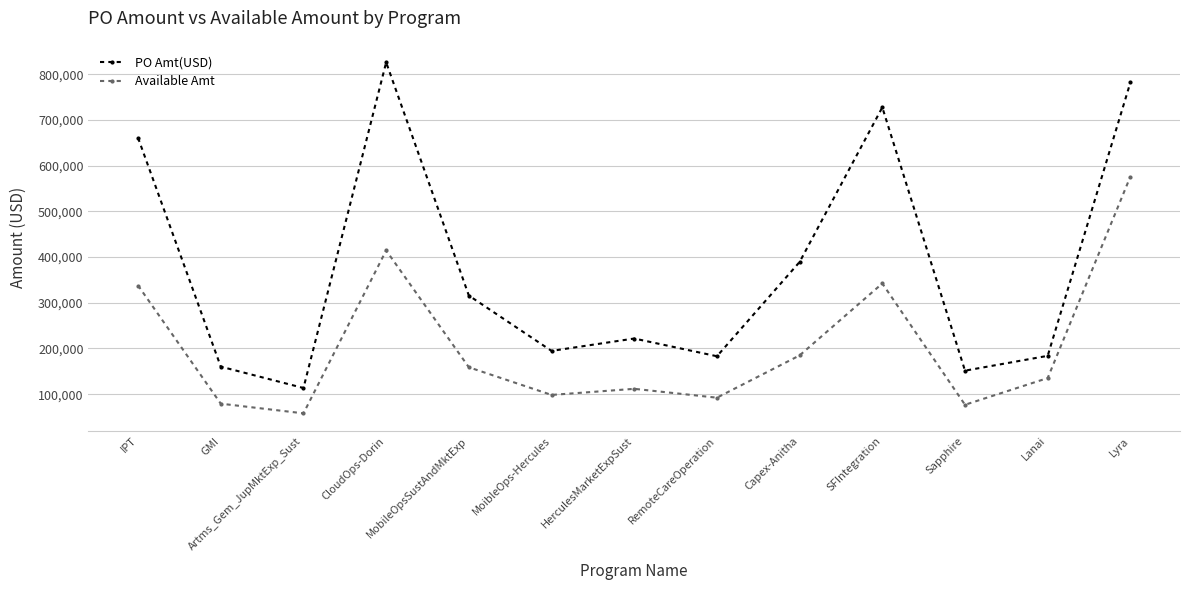

At SFIntegration, list the series in order from largest to smallest.

PO Amt(USD), Available Amt